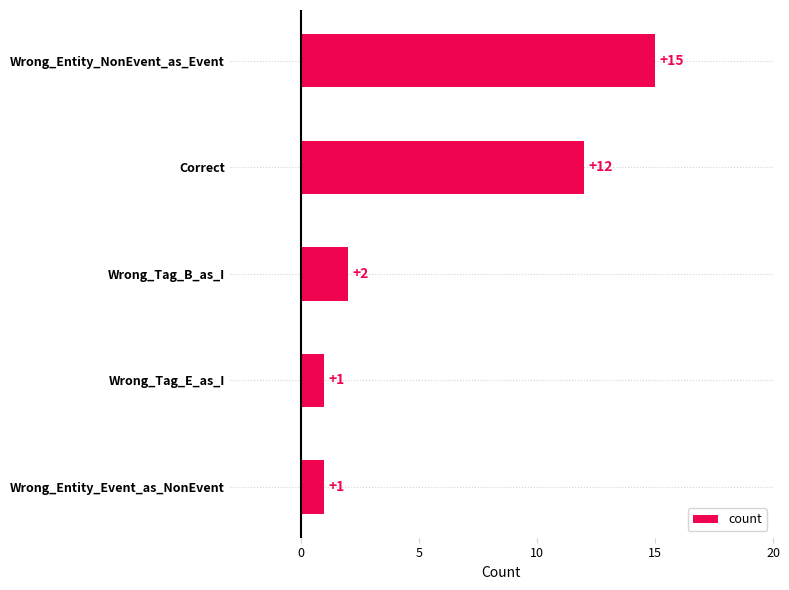

True or false: the data shows 2 at Wrong_Tag_B_as_I.

True